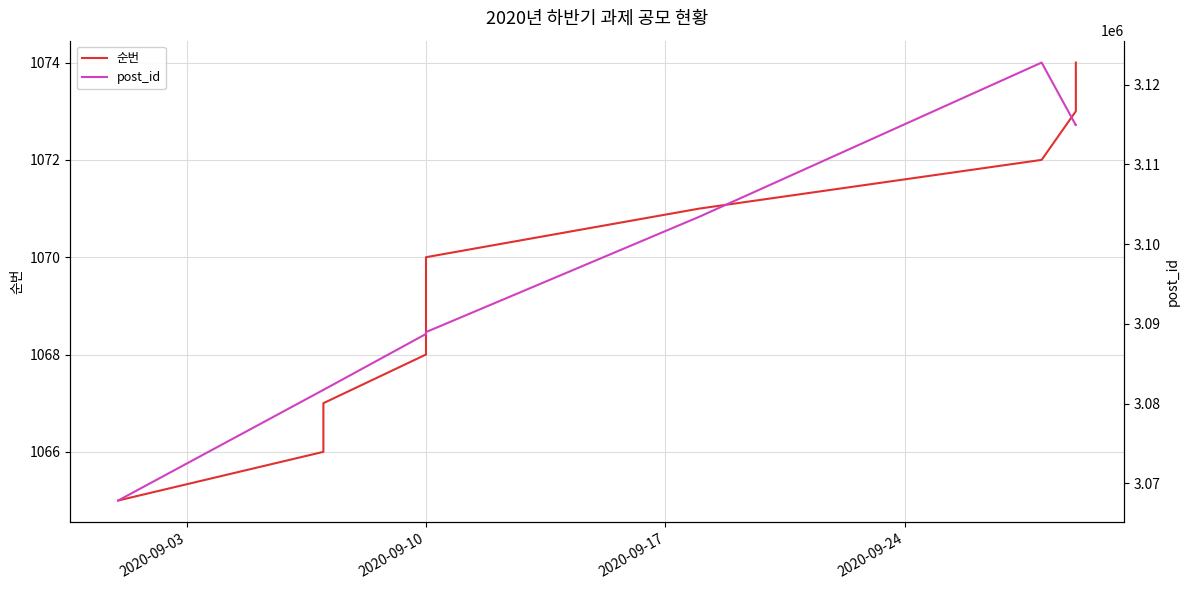

Reading left to right, list all the values displayed in this chart.

순번: 1065	1066	1067	1068	1069	1070	1071	1072	1073	1074
post_id: 3067835	3081710	3081711	3088726	3088727	3088961	3103448	3122773	3114913	3114914